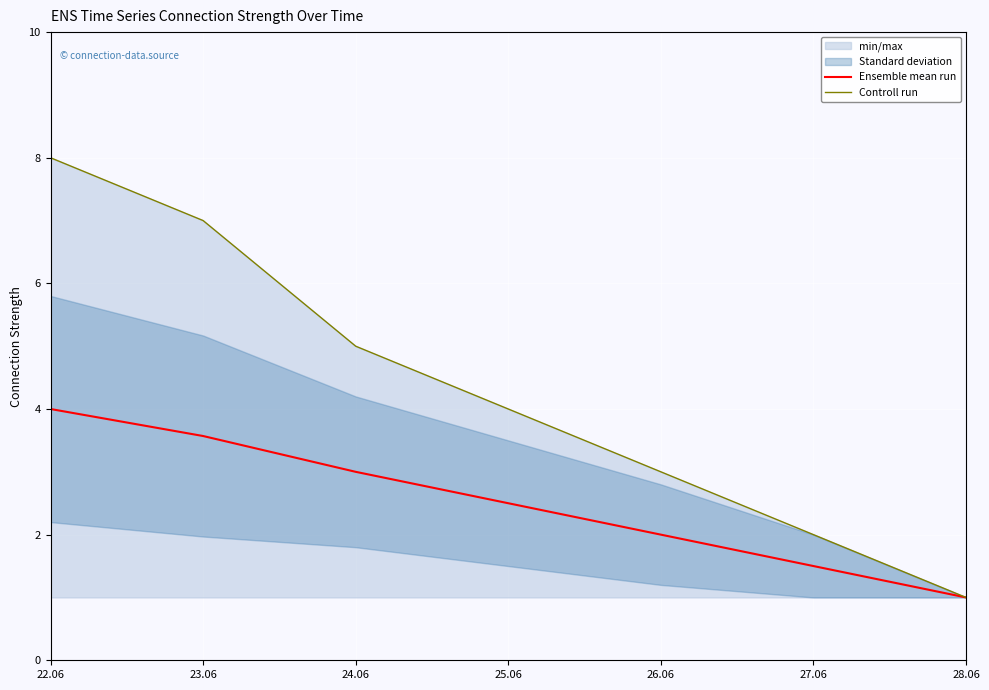

Reading right to left, extract all data points from this chart.

Ensemble mean run: 28.06=1.0	27.06=1.5	26.06=2.0	25.06=2.5	24.06=3.0	23.06=3.6	22.06=4.0
Controll run: 28.06=1.0	27.06=2.0	26.06=3.0	25.06=4.0	24.06=5.0	23.06=7.0	22.06=8.0